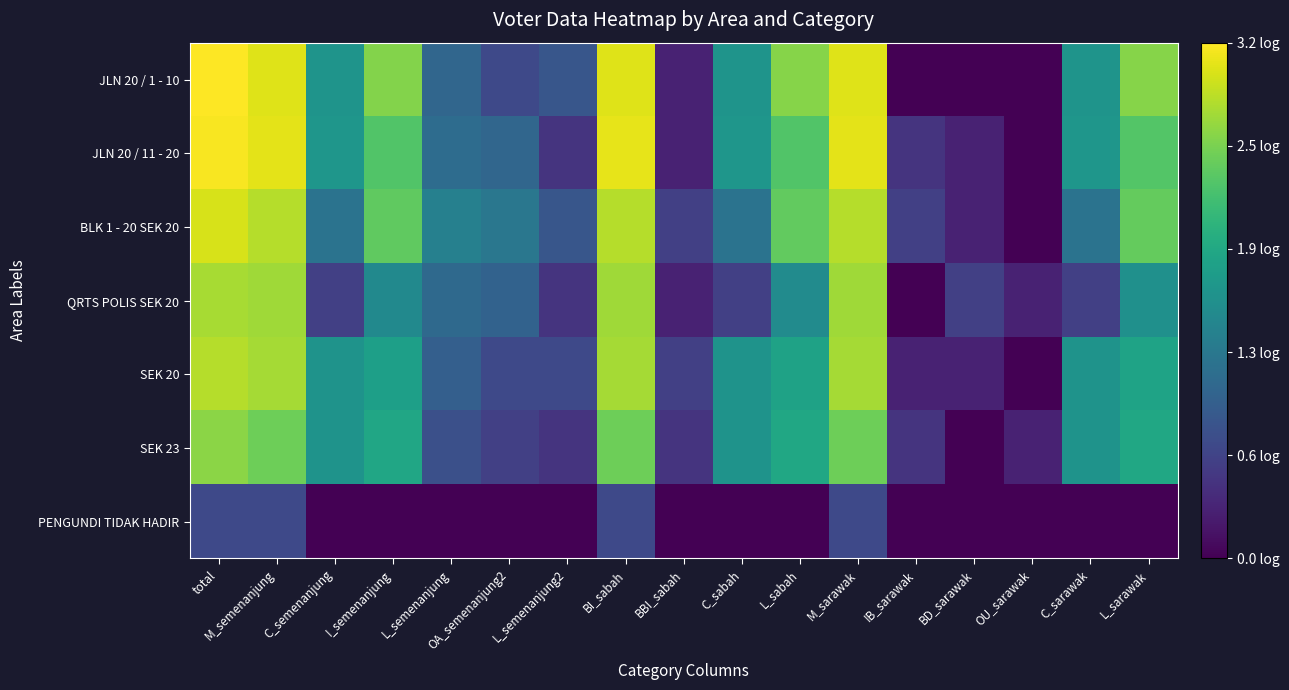

Which series has the largest range (max minus min)?

JLN 20 / 1 - 10